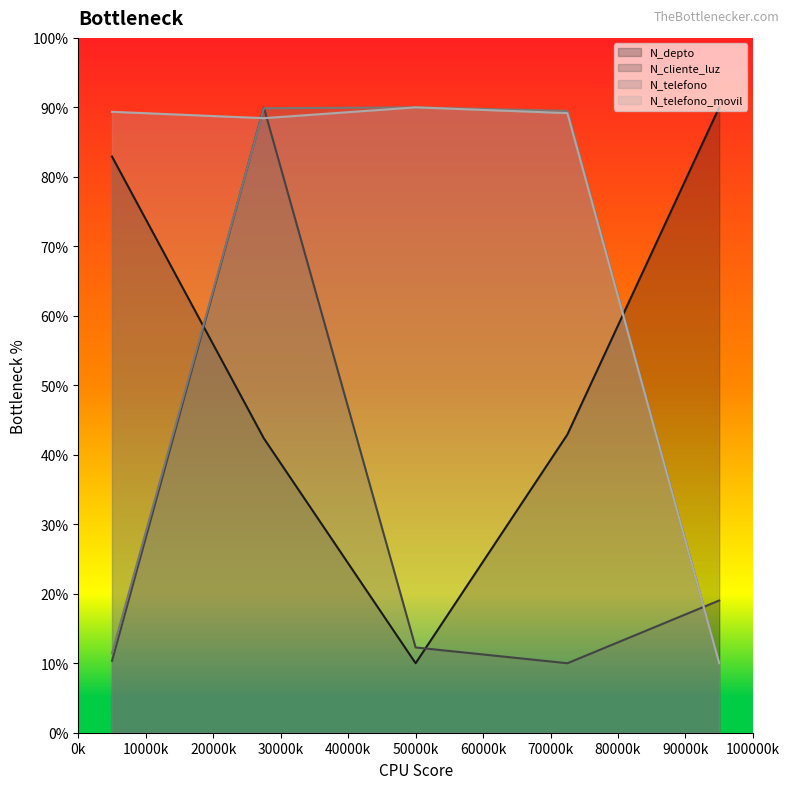

Reading left to right, extract all data points from this chart.

N_depto: 82.9	42.4	10.0	42.9	90.0
N_cliente_luz: 10.3	90.0	12.3	10.0	19.0
N_telefono: 11.5	89.9	90.0	89.5	10.0
N_telefono_movil: 89.4	88.4	90.0	89.2	10.0